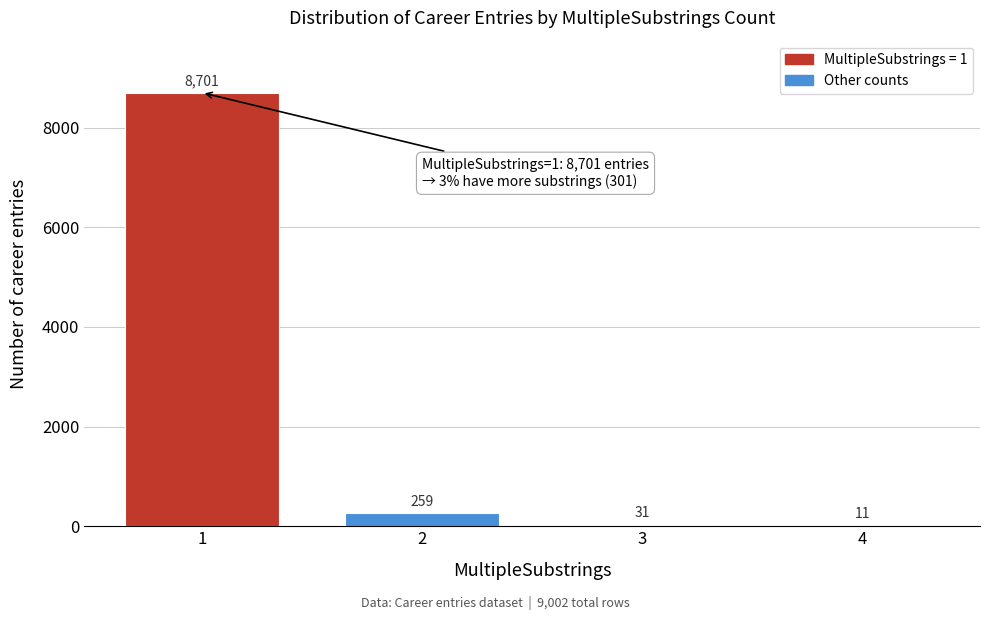

Reading right to left, what are all the values shown in this chart?

4=11	3=31	2=259	1=8701